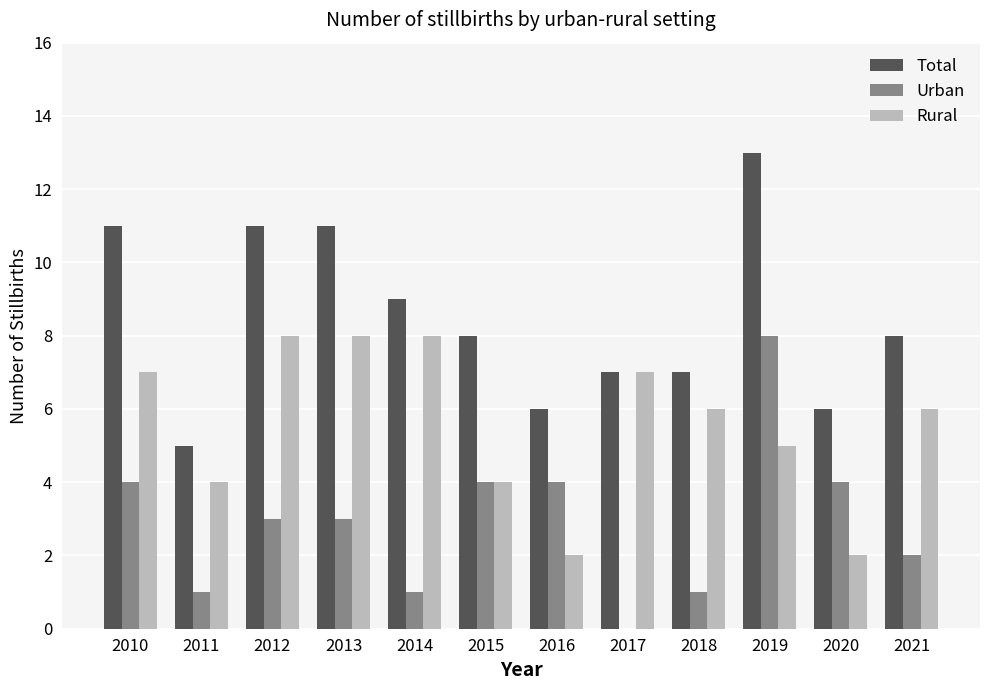

What is the sum of all Total values?

102